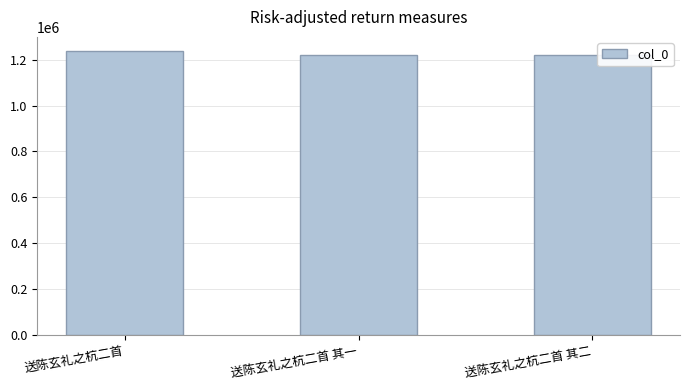

How many bars are there in total?

3